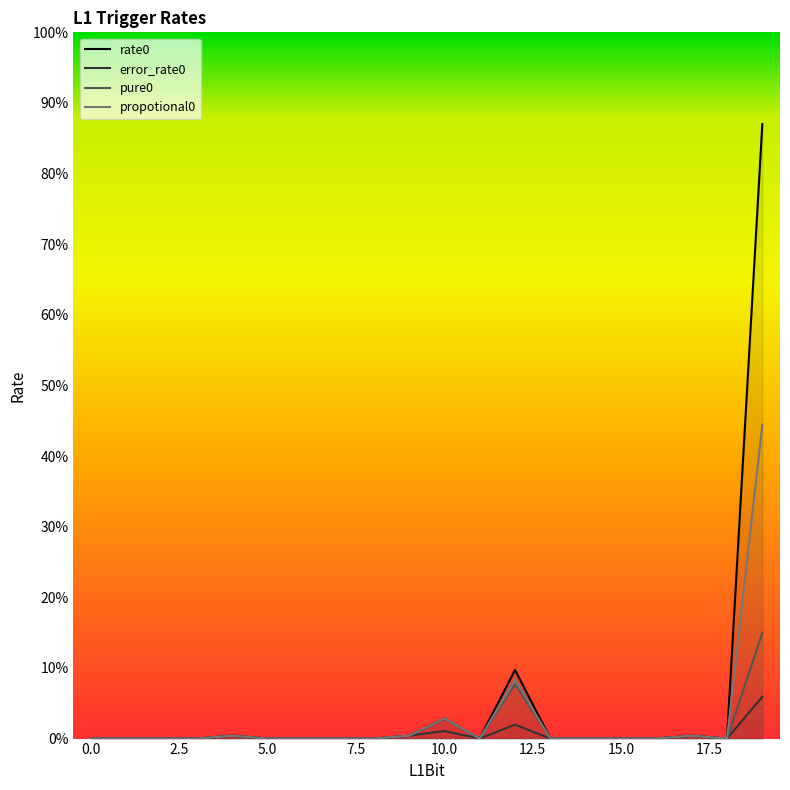

Reading right to left, what are all the values shown in this chart?

rate0: 5655.7	0.0	26.3	0.0	0.0	0.0	0.0	631.3	0.0	184.1	26.3	0.0	0.0	0.0	0.0	26.3	0.0	0.0	0.0	0.0
error_rate0: 385.7	0.0	26.3	0.0	0.0	0.0	0.0	128.9	0.0	69.6	26.3	0.0	0.0	0.0	0.0	26.3	0.0	0.0	0.0	0.0
pure0: 973.3	0.0	26.3	0.0	0.0	0.0	0.0	499.8	0.0	184.1	26.3	0.0	0.0	0.0	0.0	26.3	0.0	0.0	0.0	0.0
propotional0: 2889.6	0.0	26.3	0.0	0.0	0.0	0.0	543.0	0.0	184.1	26.3	0.0	0.0	0.0	0.0	26.3	0.0	0.0	0.0	0.0